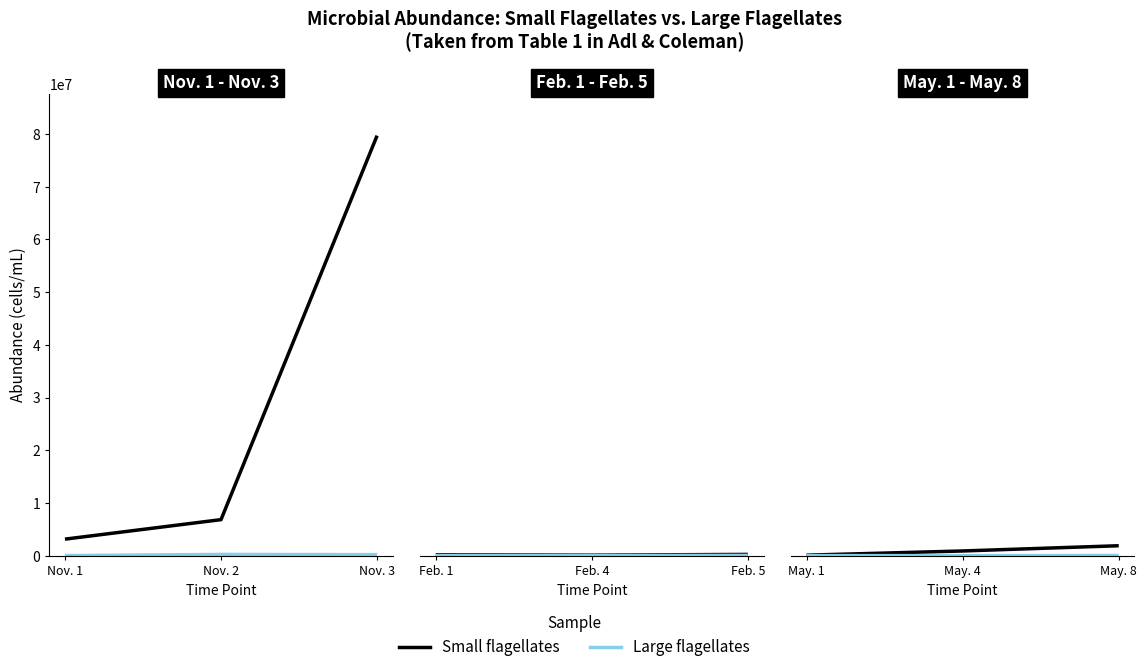

Which series changed the most between May. 1 and May. 8?

Small flagellates